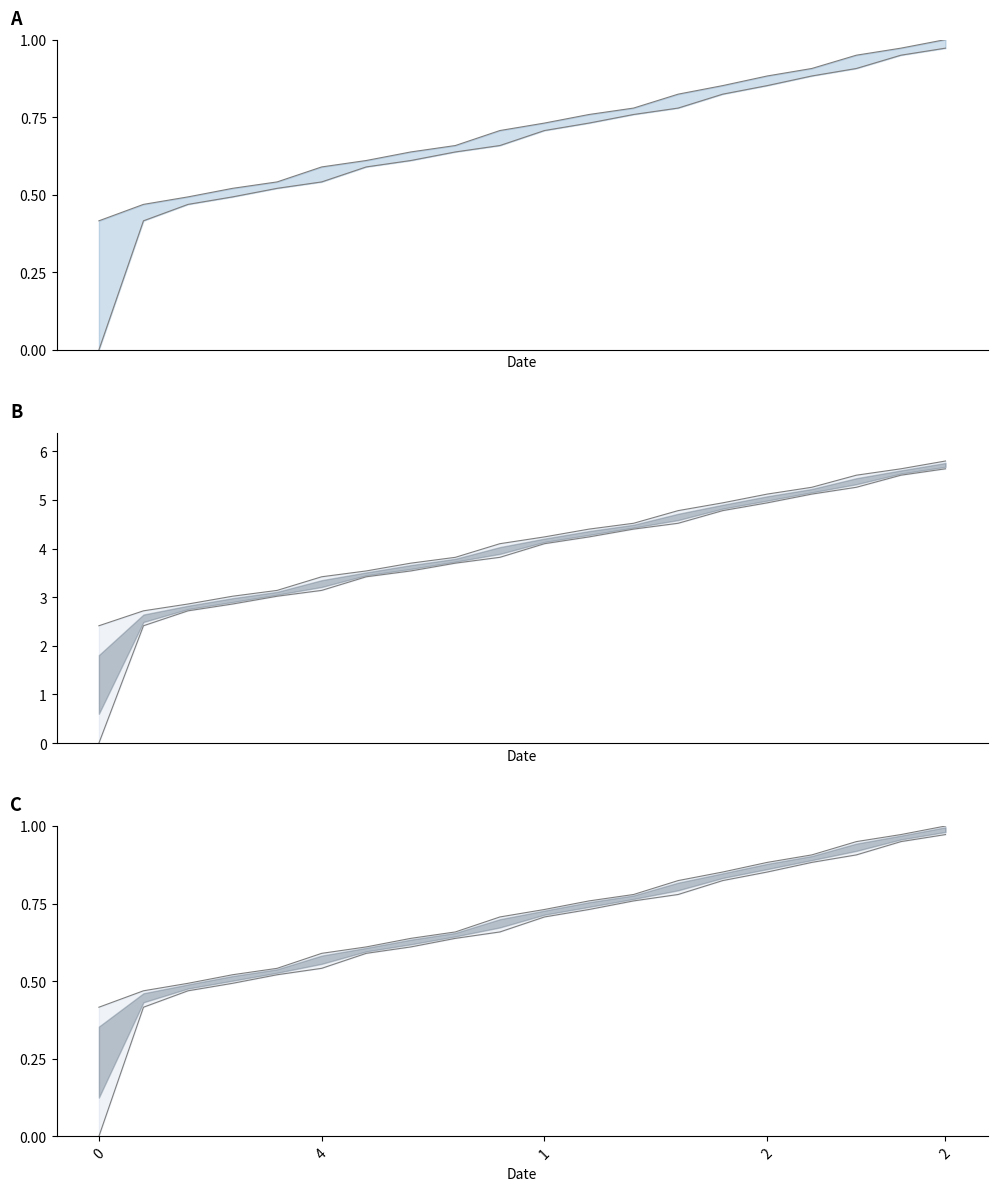

What is the sum of the col_0 norm values at 15 and 1?

1.3